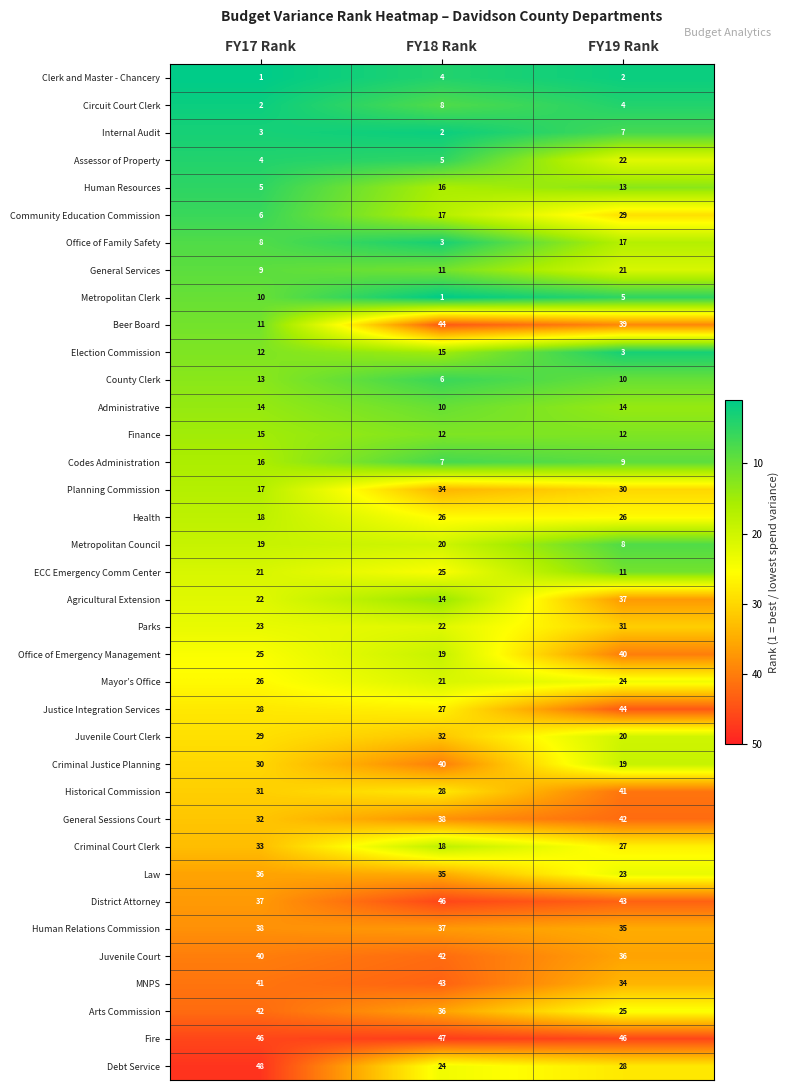

How many distinct data groups are displayed?

37